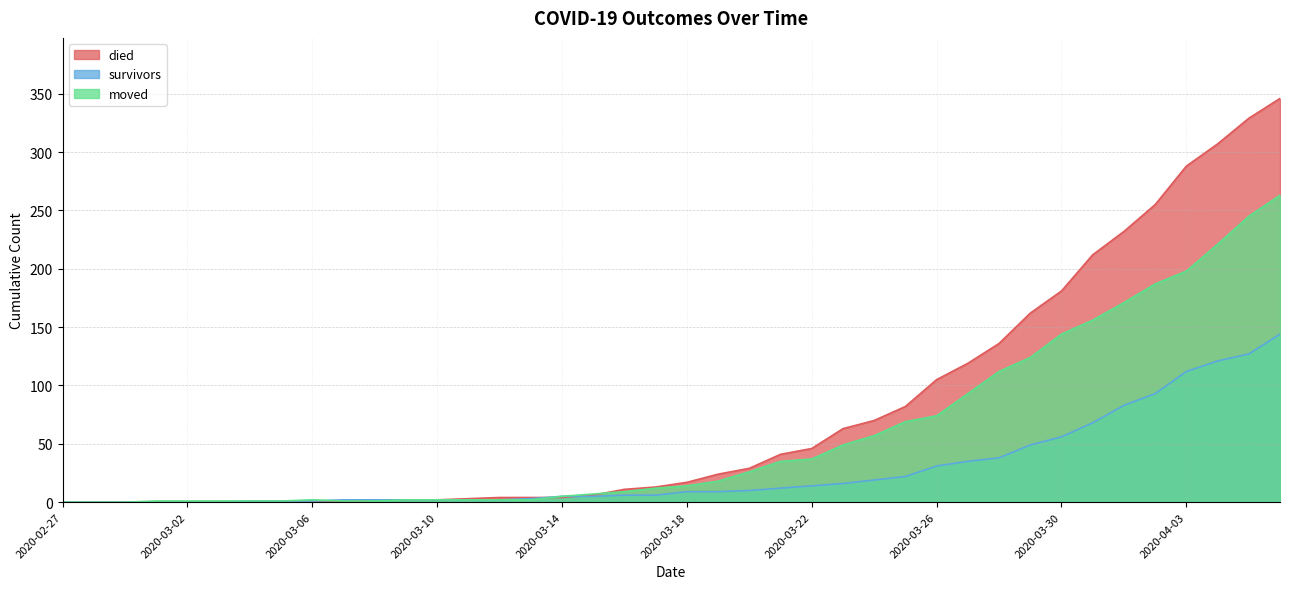

Rank the series by their maximum value, from highest to lowest.

died, moved, survivors